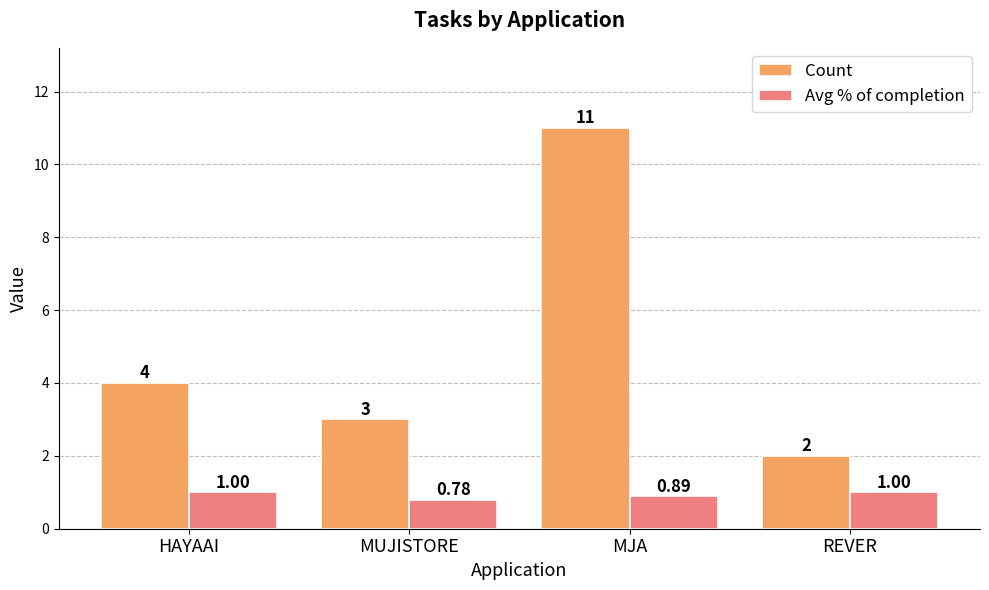

The Avg % of completion series shows 1.0 at HAYAAI. True or false?

True